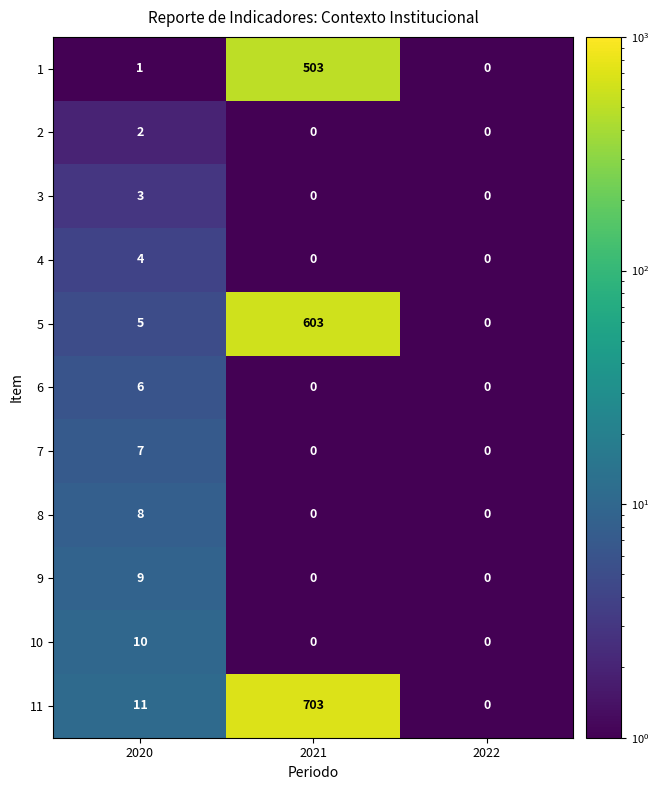

What is the difference between the highest and lowest values at 2020?

10